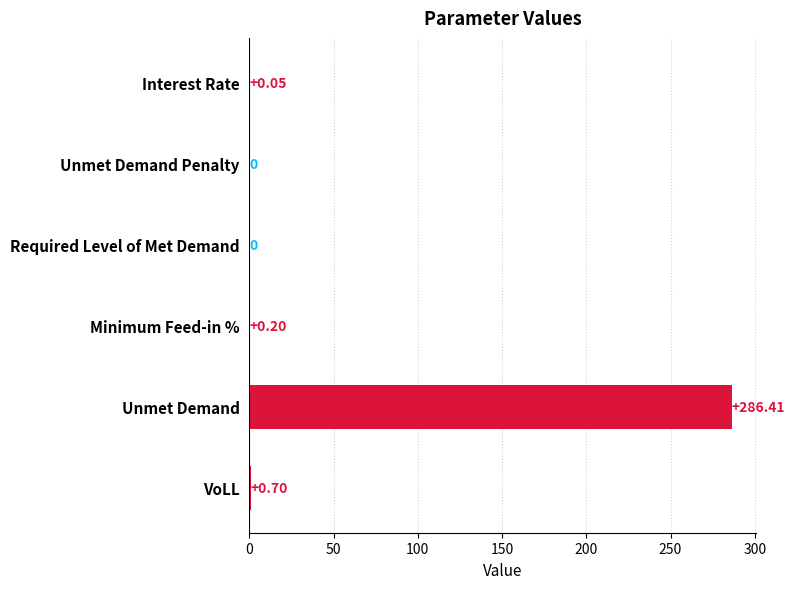

Which label corresponds to the largest value in the chart?

Unmet Demand